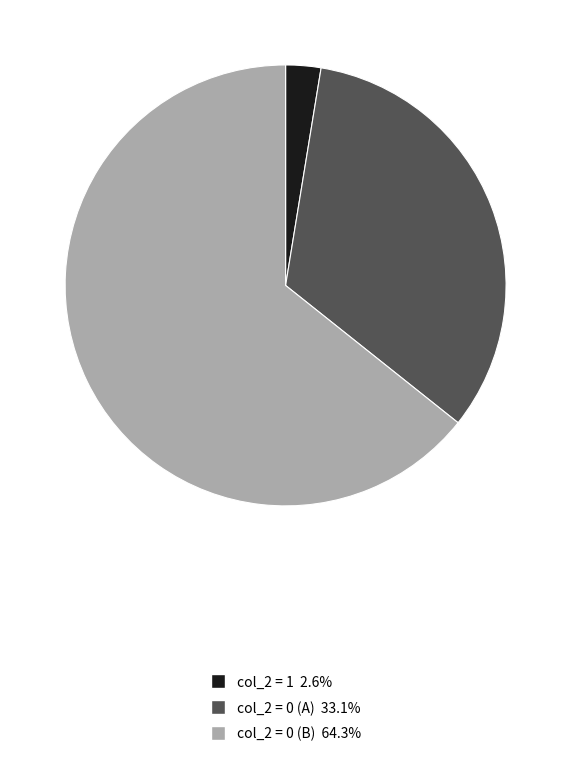

Is there any slice that represents more than half of the pie?

Yes